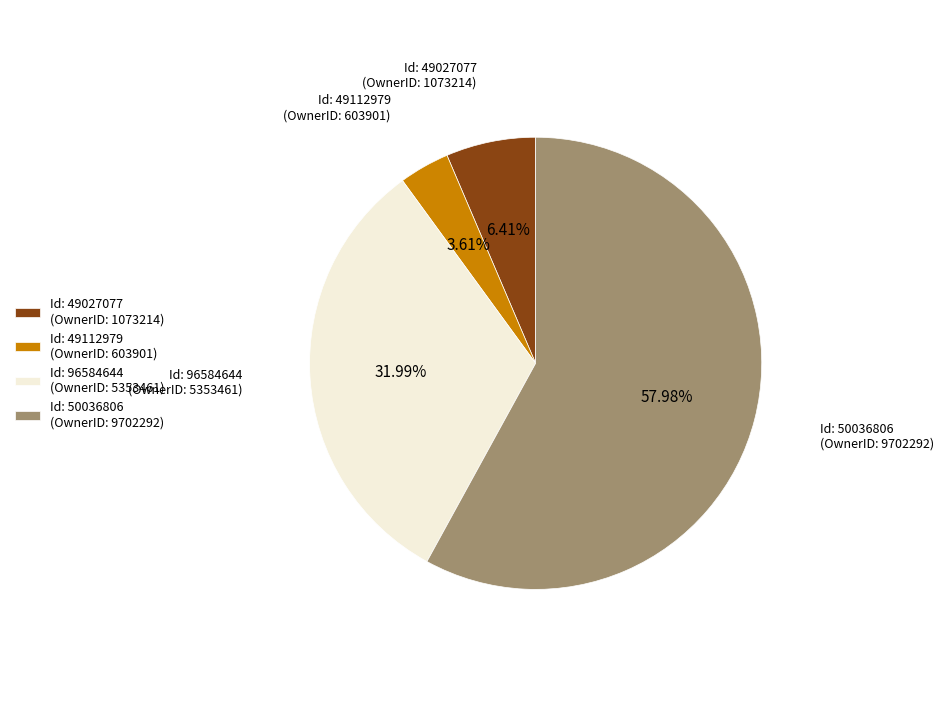

To the nearest percent, what is the average slice percentage?

25%